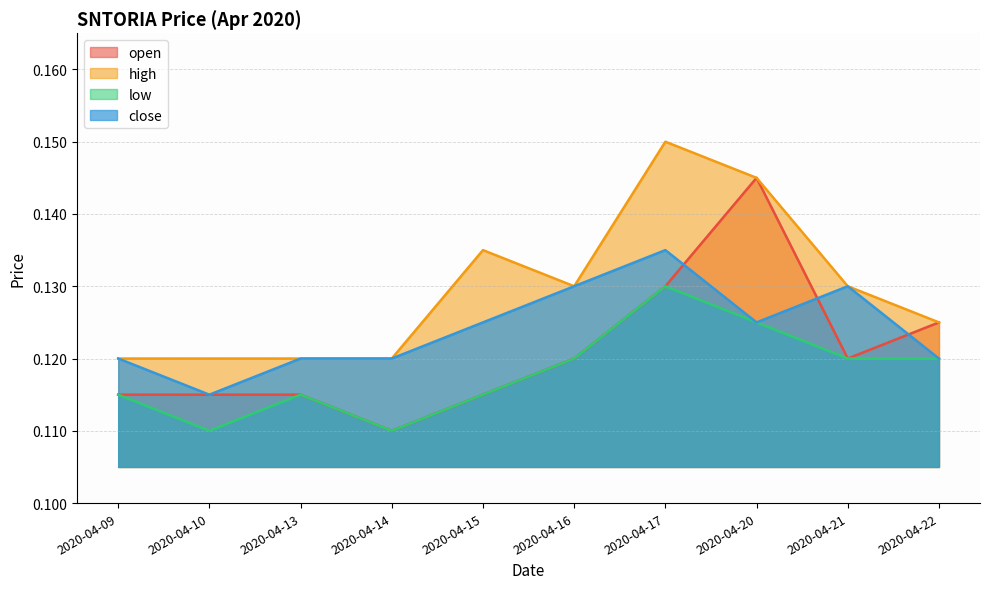

Count the number of categories in the chart.

10